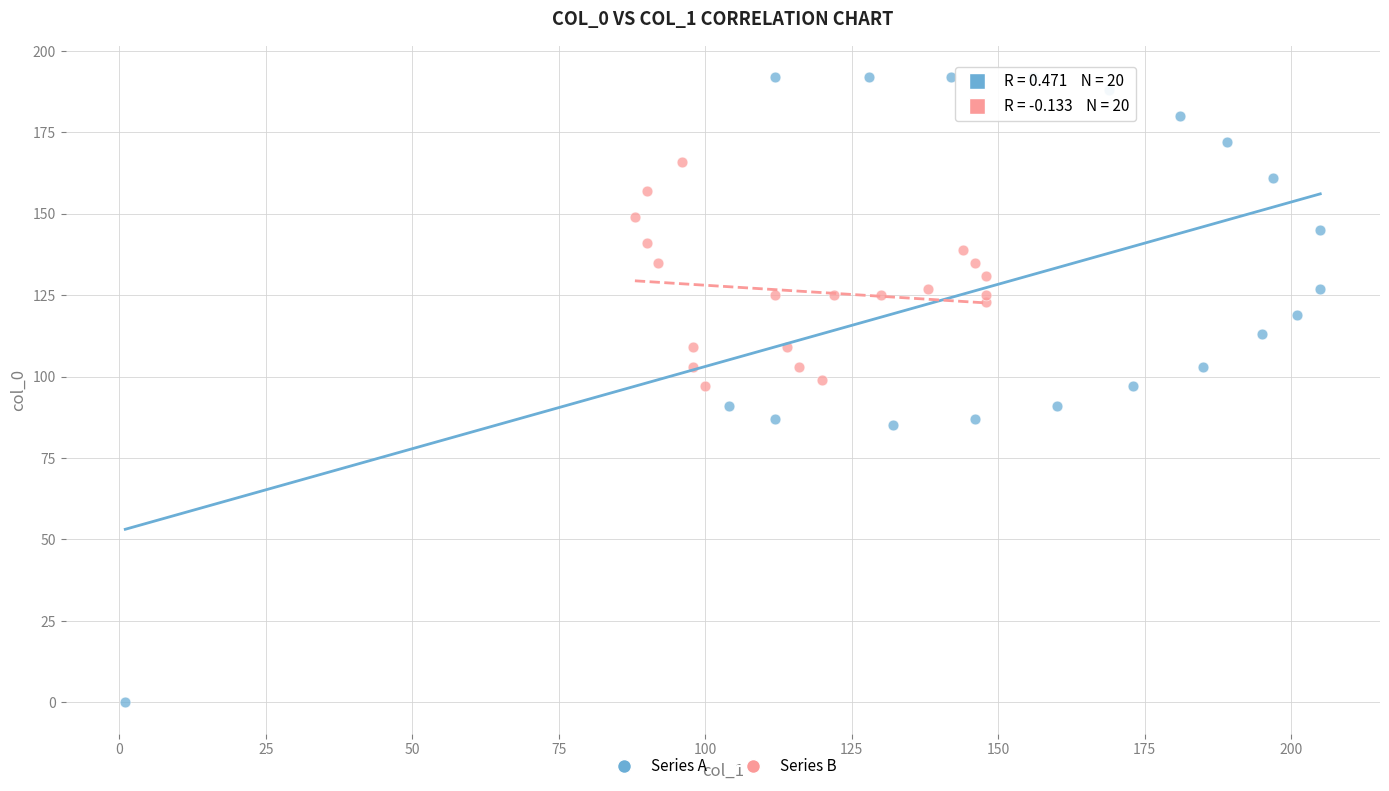

Which series reaches the maximum Y coordinate?

Series A